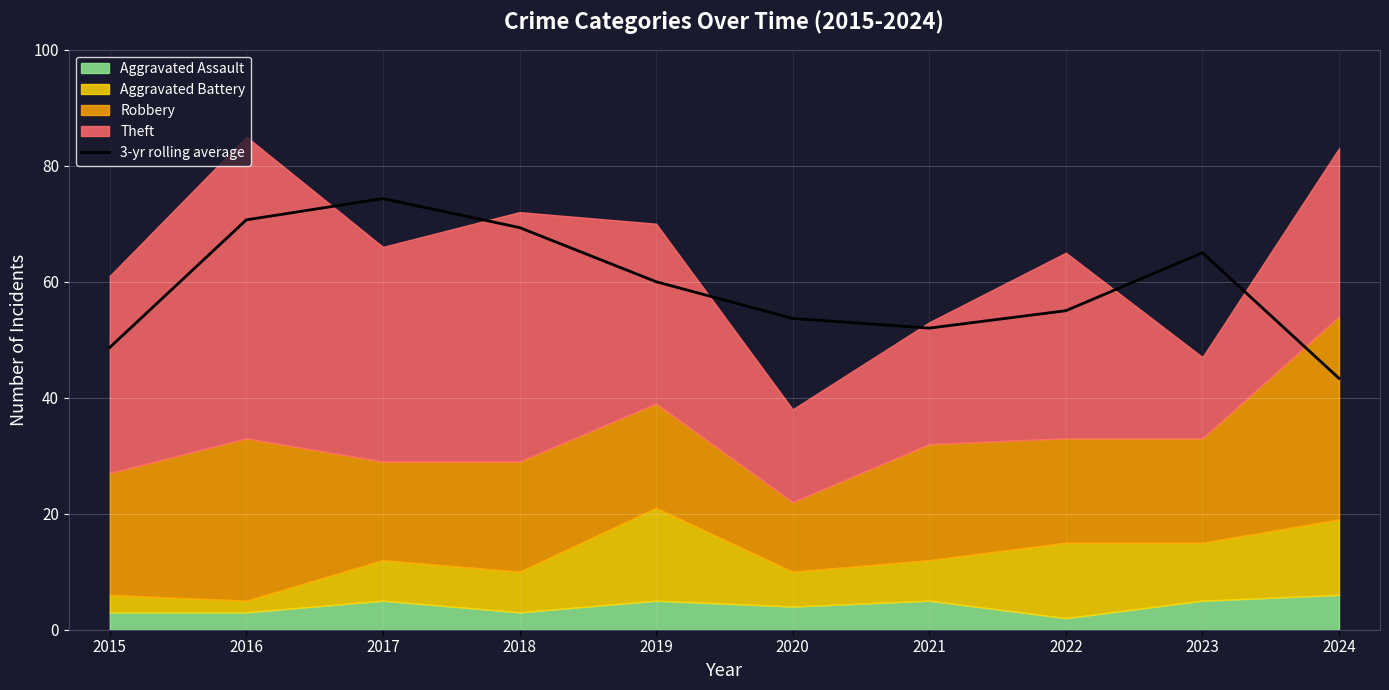

Rank the categories by value from lowest to highest.

2024, 2015, 2021, 2020, 2022, 2019, 2023, 2018, 2016, 2017